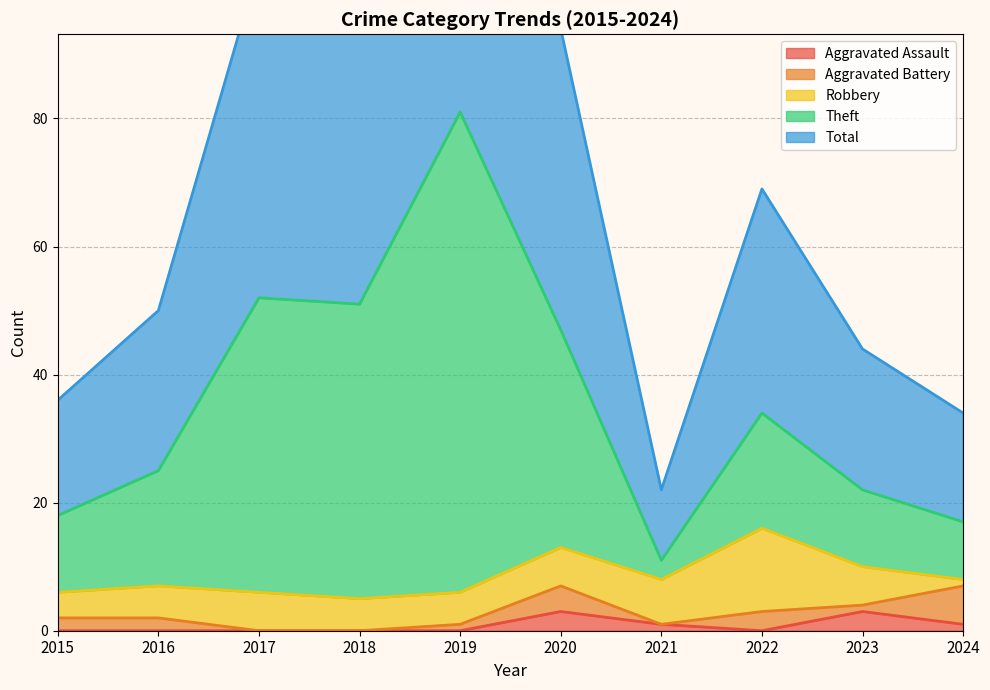

Reading left to right, extract all data points from this chart.

Aggravated Assault: 2015=0	2016=0	2017=0	2018=0	2019=0	2020=3	2021=1	2022=0	2023=3	2024=1
Theft: 2015=18	2016=25	2017=52	2018=51	2019=81	2020=47	2021=11	2022=34	2023=22	2024=17
Total: 2015=36	2016=50	2017=104	2018=102	2019=162	2020=94	2021=22	2022=69	2023=44	2024=34